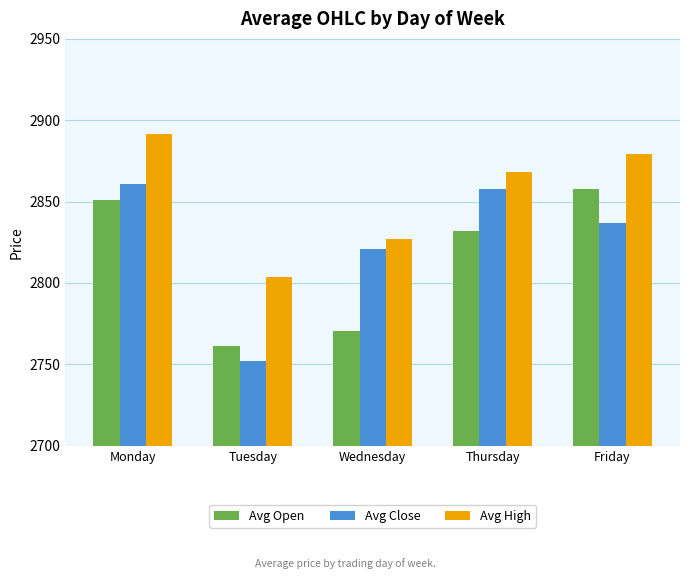

At which label is Avg Open closest to 2809?

Thursday